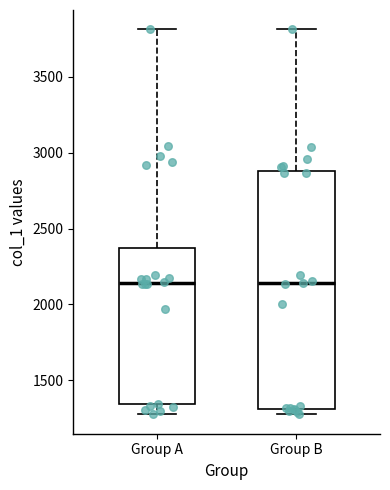

Reading left to right, read every box against the y-axis: the position of its median line, the range the box covers, and the ends of its whiskers. The values are not printed on the chart, so give them approximately, as read against the axis.

Group A: median 2150, box 1350 to 2350, whiskers 1300 to 3800
Group B: median 2150, box 1300 to 2900, whiskers 1300 (just below the box's lower edge) to 3800